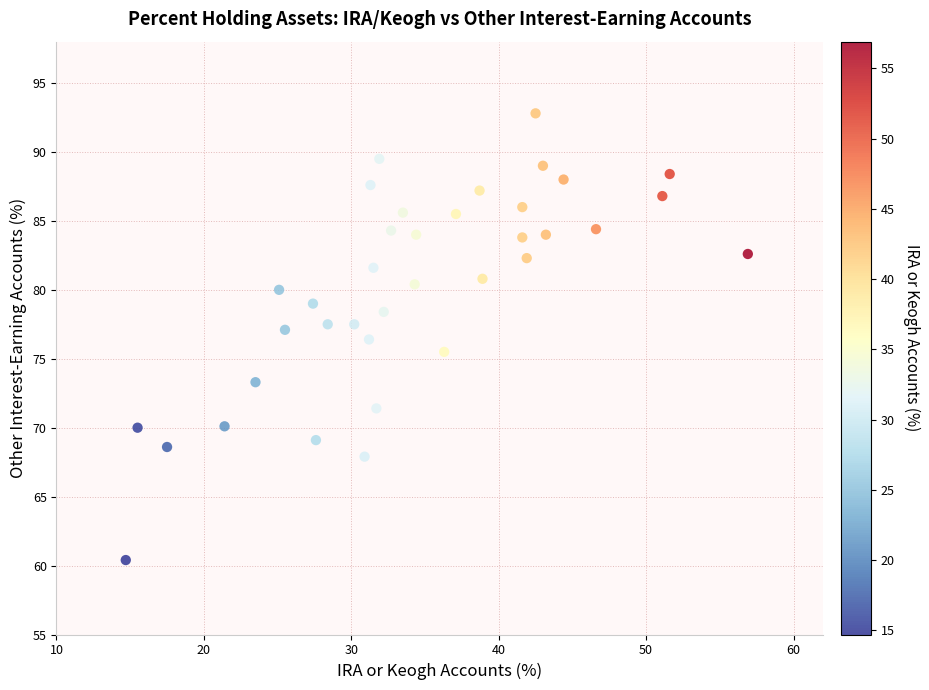

What is the range of X values (max minus min)?

42.2